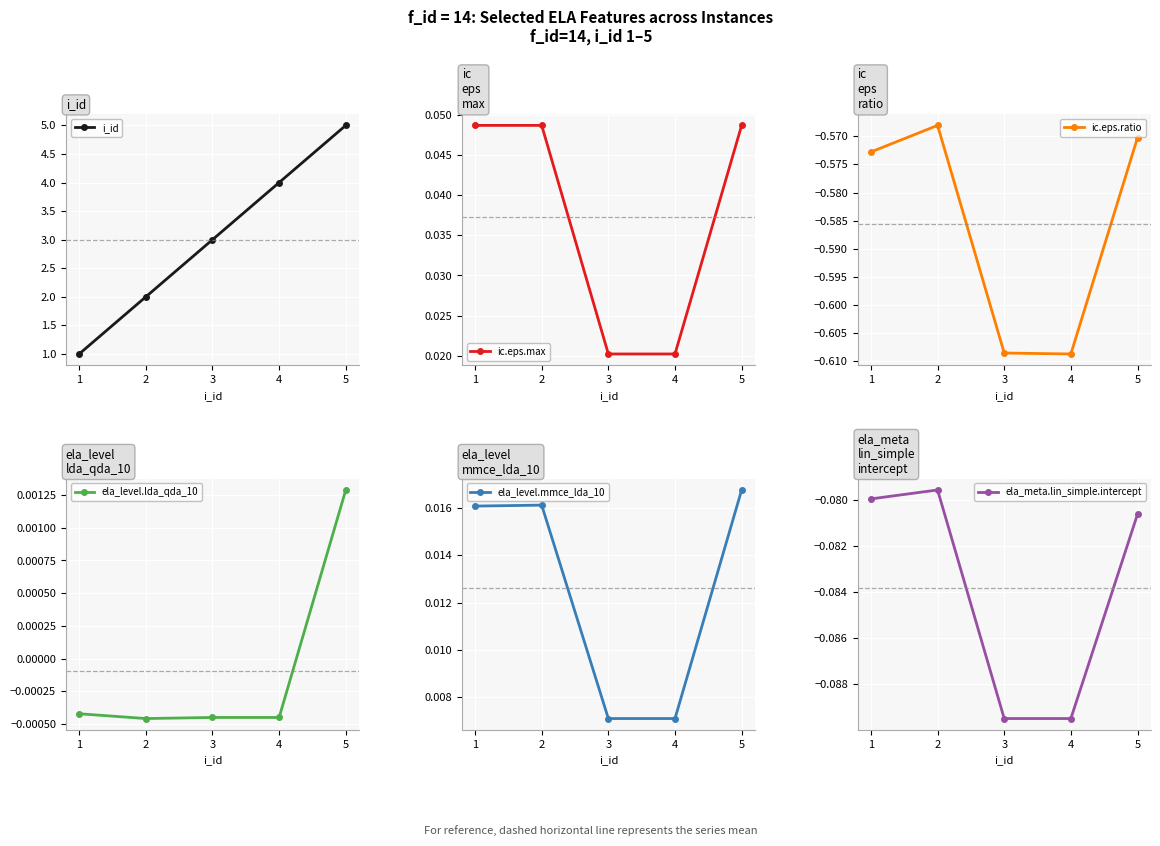

How many lines are shown in the chart?

6